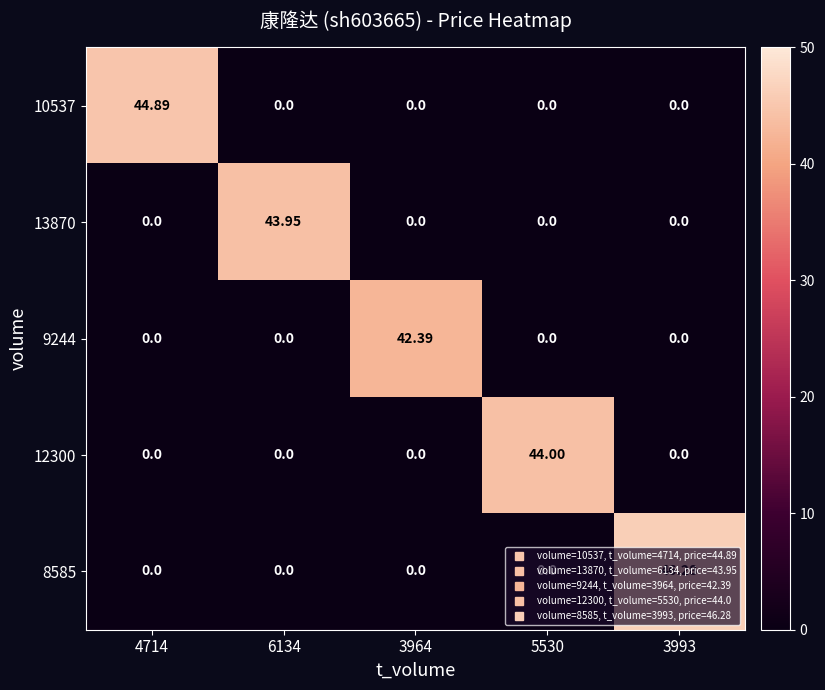

Which series changed the most between 6134 and 3964?

13870